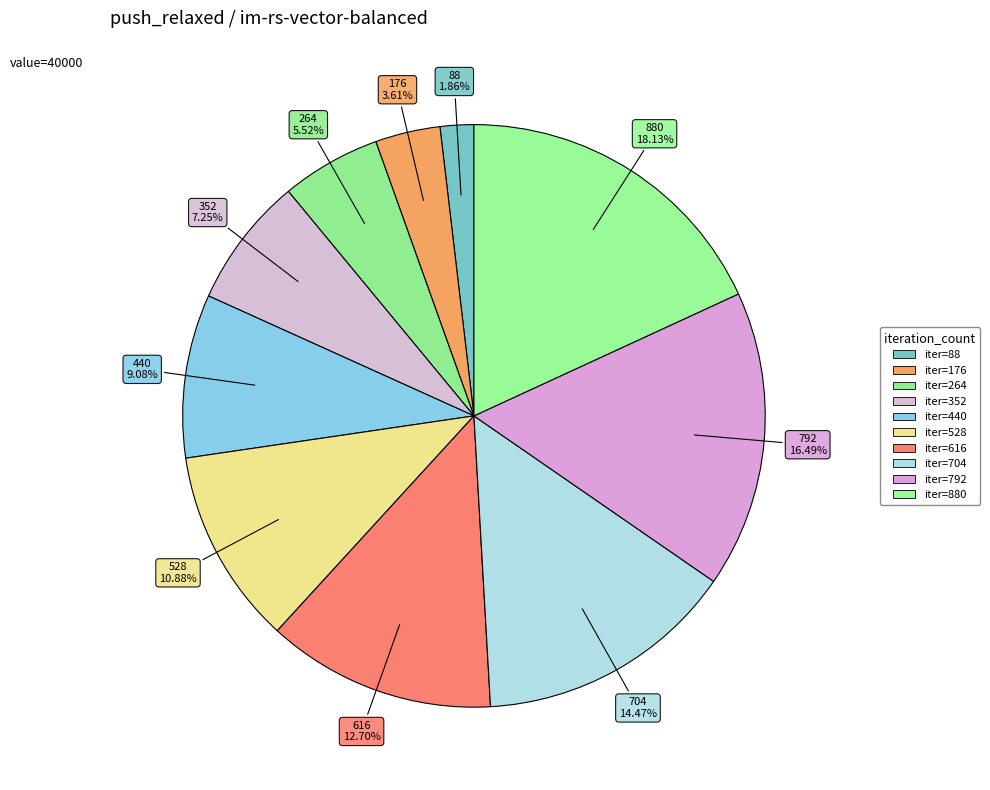

Which slice is the smallest?

88